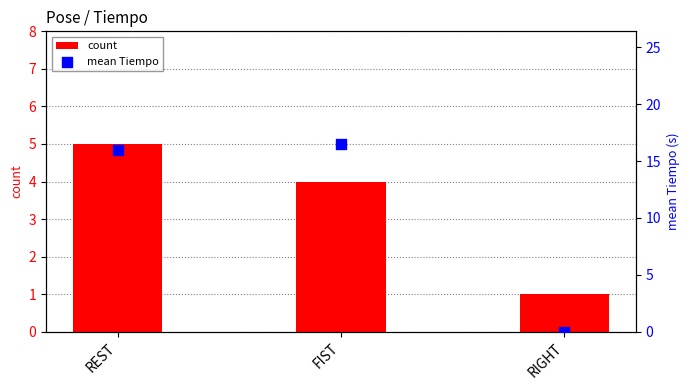

What are all the series names shown in the legend?

count, mean Tiempo